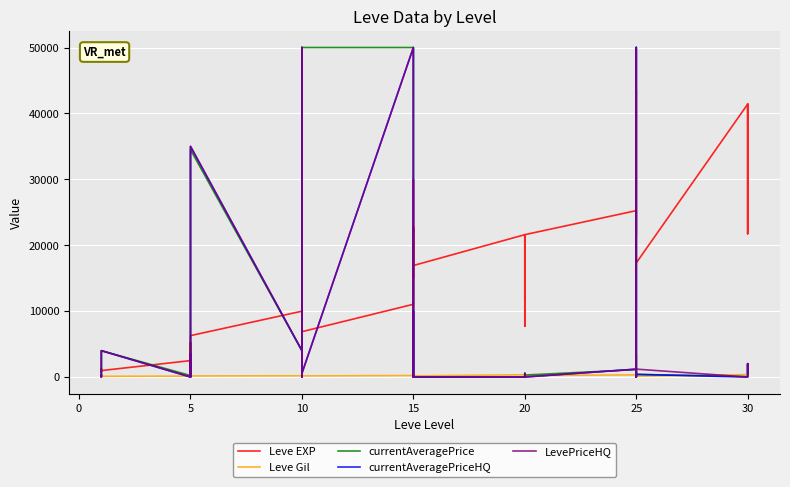

True or false: Leve Gil and LevePriceHQ cross at least once.

True